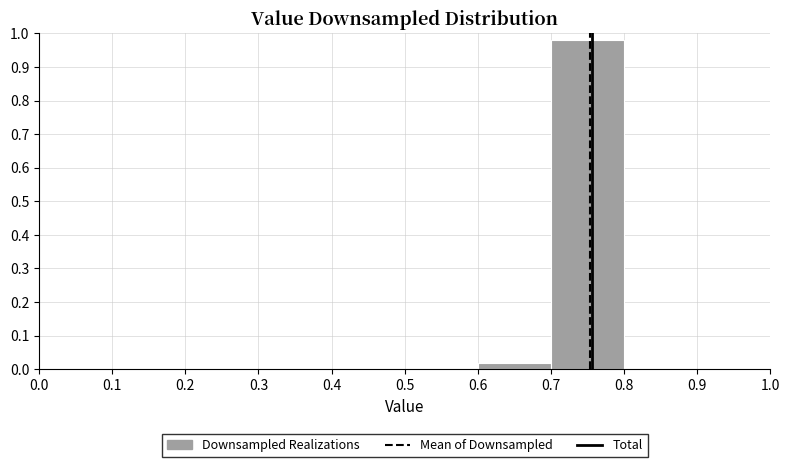

Reading left to right, list every bar in this chart as the range it spans on the x-axis followed by its height. The values are not printed on the chart, so give them approximately, as read against the axis.

0.0 to 0.1: 0
0.1 to 0.2: 0
0.2 to 0.3: 0
0.3 to 0.4: 0
0.4 to 0.5: 0
0.5 to 0.6: 0
0.6 to 0.7: 0.02
0.7 to 0.8: 0.98
0.8 to 0.9: 0
0.9 to 1.0: 0